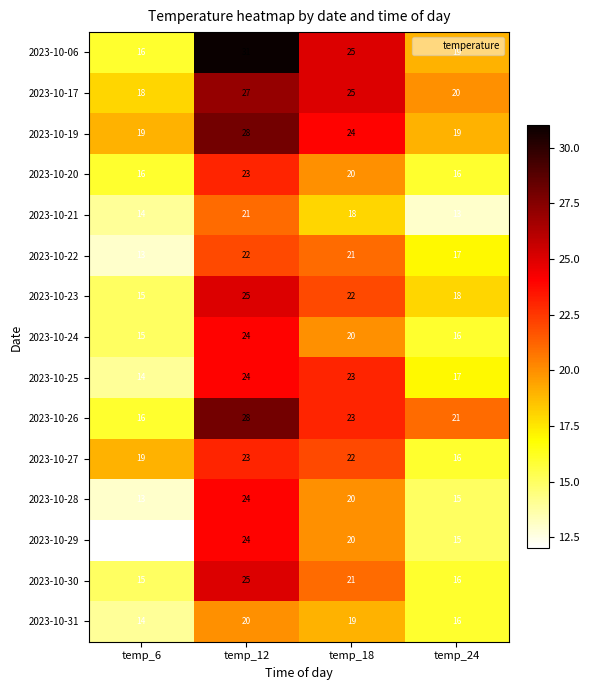

Which series has the largest total across all categories?

2023-10-06